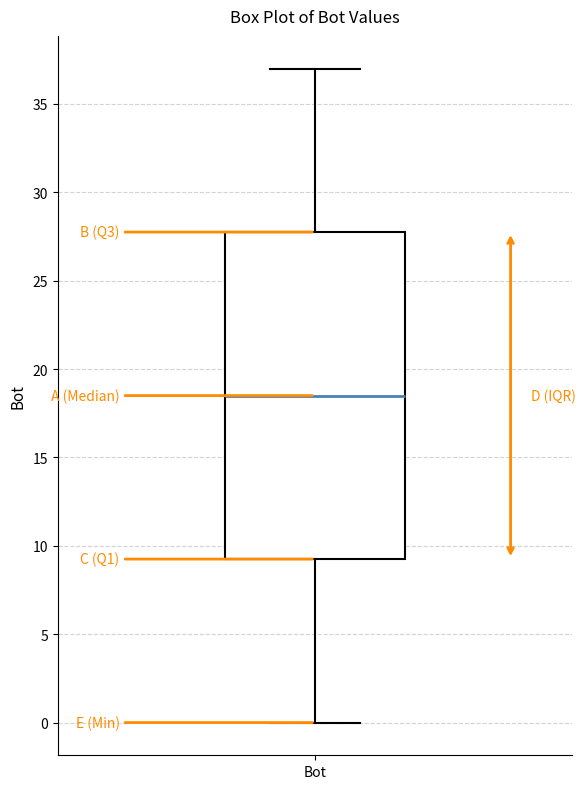

Transcribe this box plot: give where the median line is, the range the box spans, and where the two whiskers end, as read against the y-axis. The values are not printed on the chart, so give them approximately, as read against the axis.

median 18.5, box 9.5 to 28.0, whiskers 0.0 to 37.0